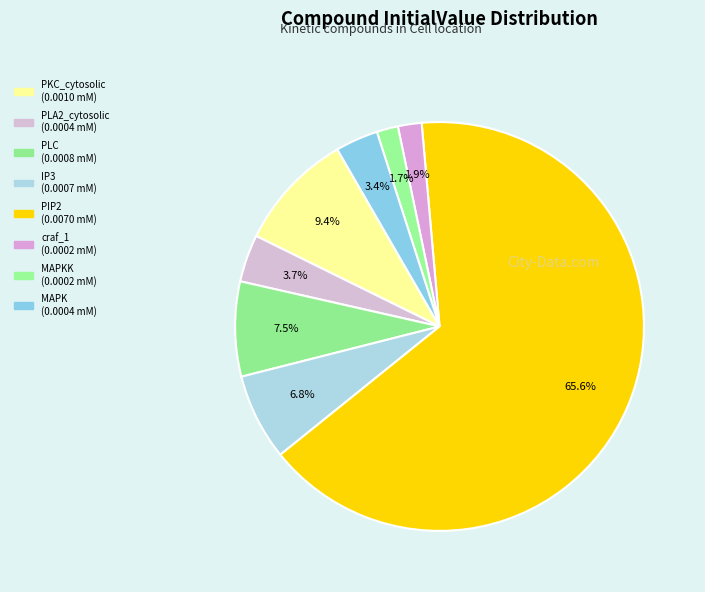

Count the number of slices in the pie.

8